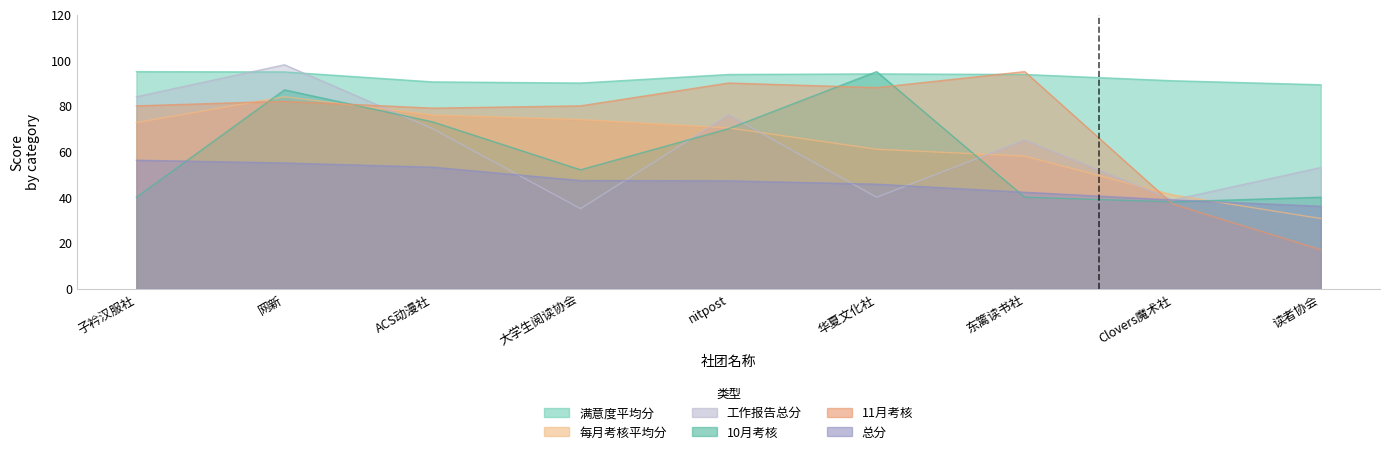

What is the smallest value displayed?

17.0